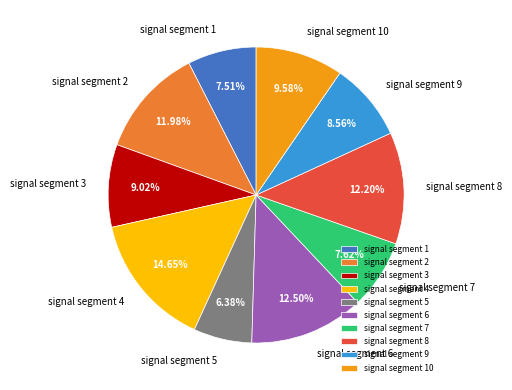

To the nearest percent, what is the difference between the signal segment 5 and signal segment 4 slice percentages?

8%